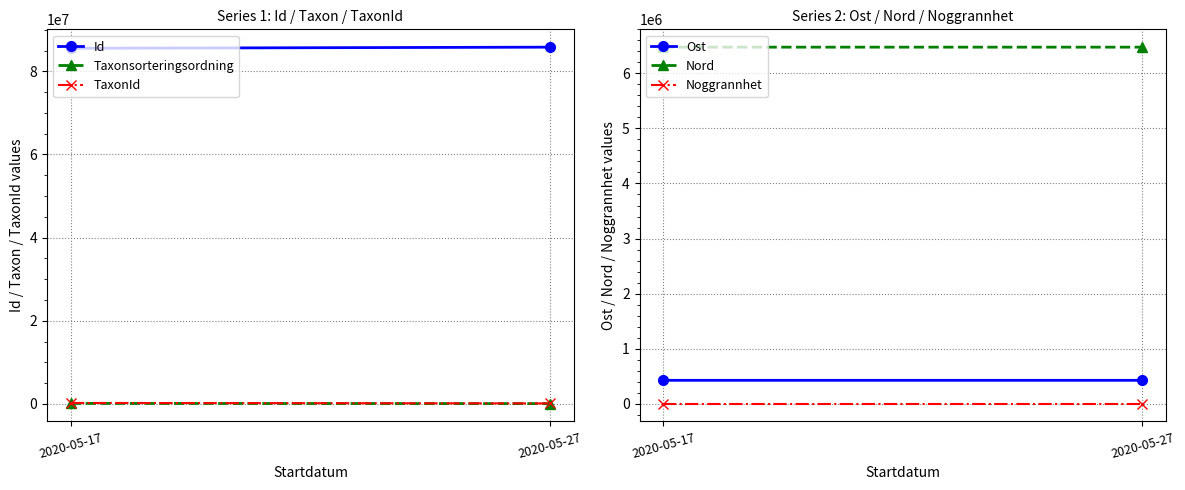

Is this an area chart (filled region under the line)?

No